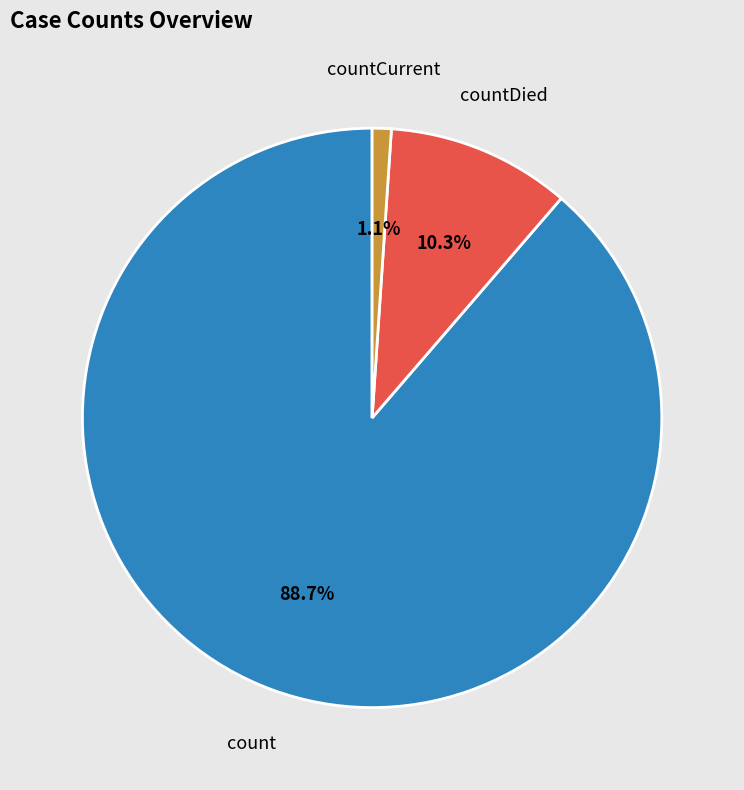

Is the sum of countCurrent and count greater than half?

Yes